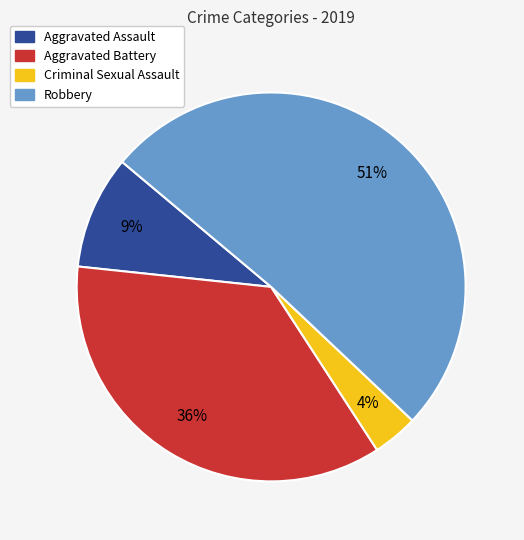

Which slice represents more than half of the pie?

Robbery